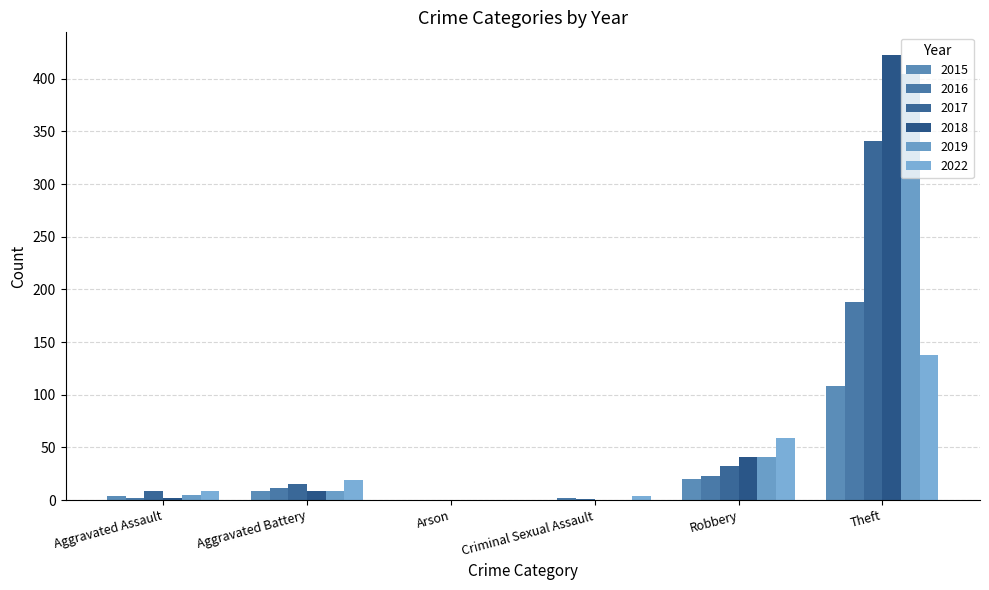

How many series are shown in this chart?

6